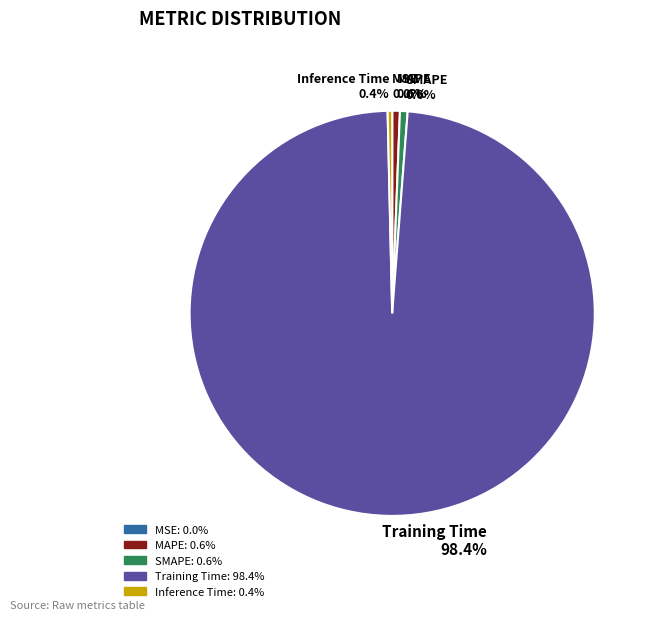

Which has a higher value, Training Time 98.4% or Inference Time 0.4%?

Training Time 98.4%